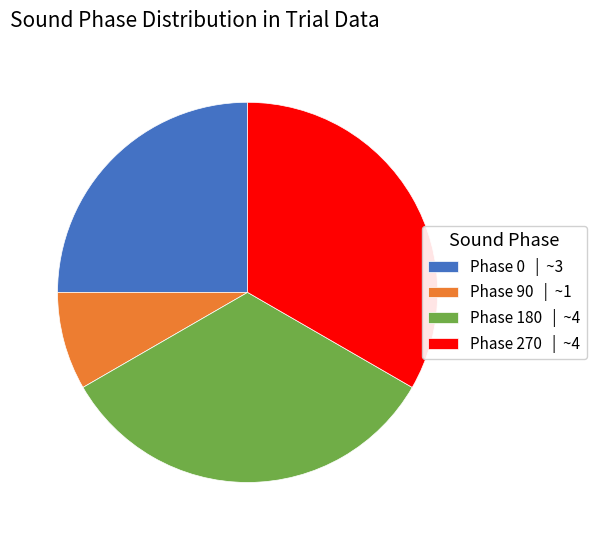

True or false: Phase 180 | ~4 accounts for 21% of the total.

False